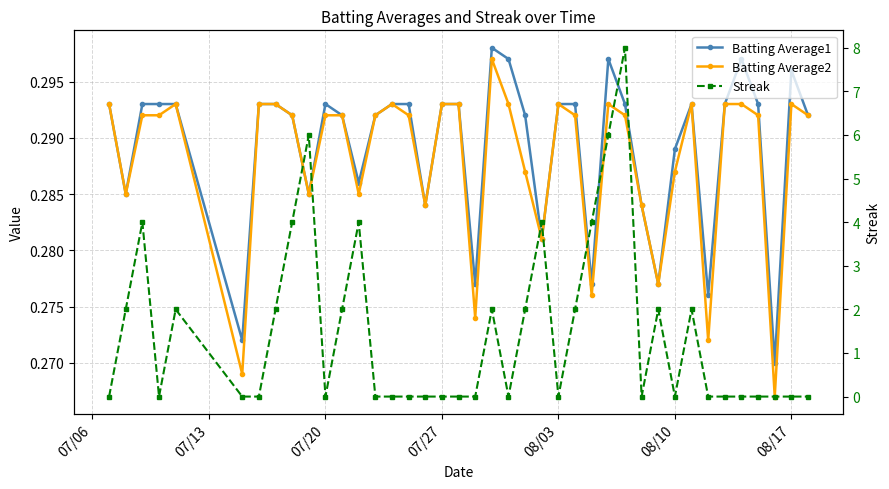

How many lines are shown in the chart?

3